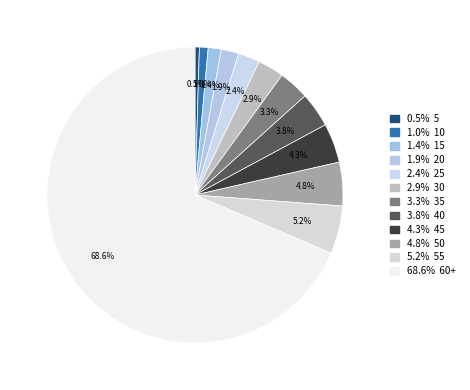

How many segments does this pie chart have?

12